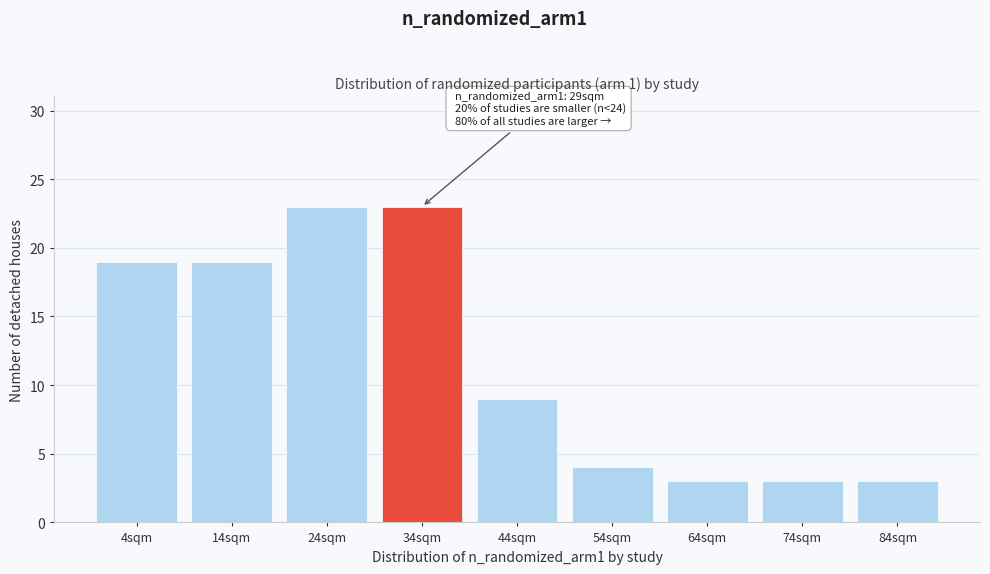

Reading left to right, extract all data points from this chart.

19	19	23	23	9	4	3	3	3